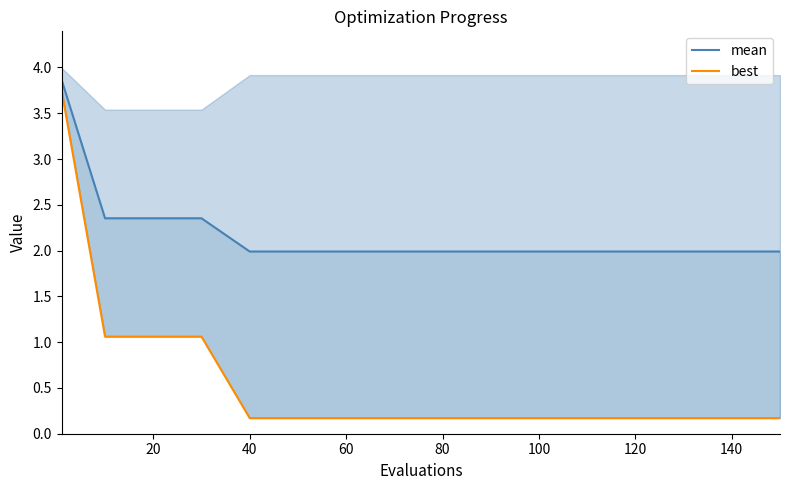

What is the sum of all mean values?

34.8